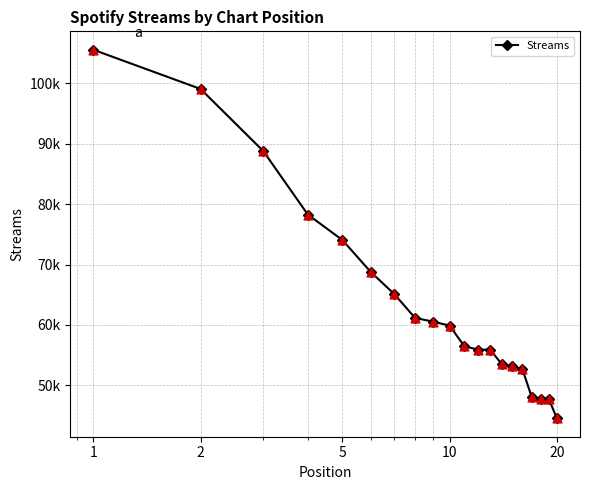

Does the chart have visible grid lines?

Yes